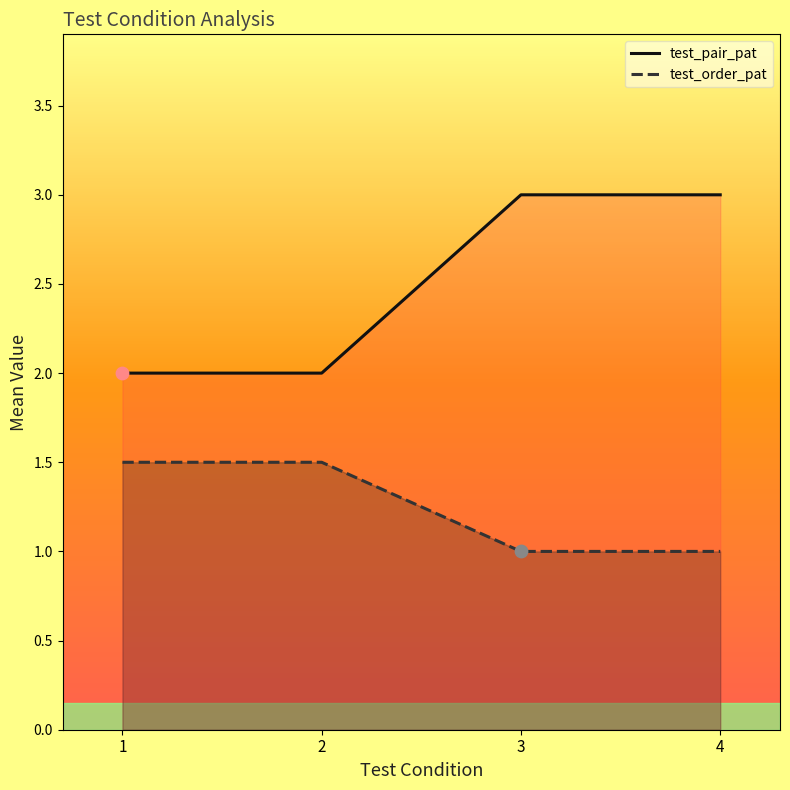

Is the value of test_pair_pat at 1 greater than the value of test_order_pat at 4?

Yes